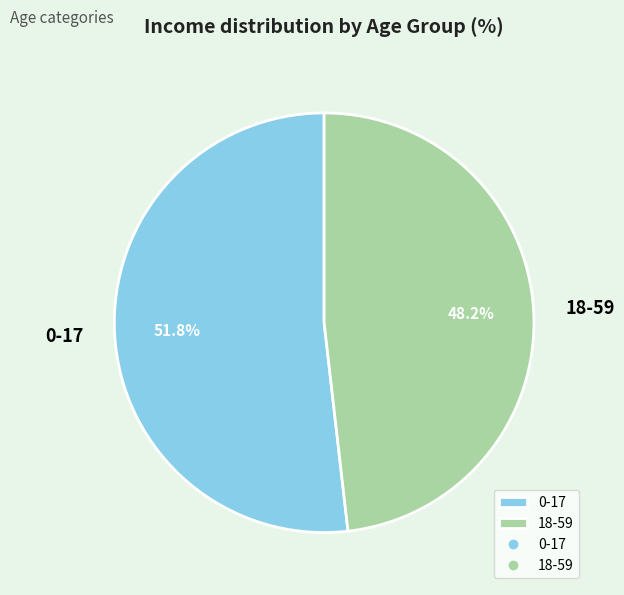

To the nearest percent, what is the difference between the 0-17 and 18-59 slice percentages?

4%